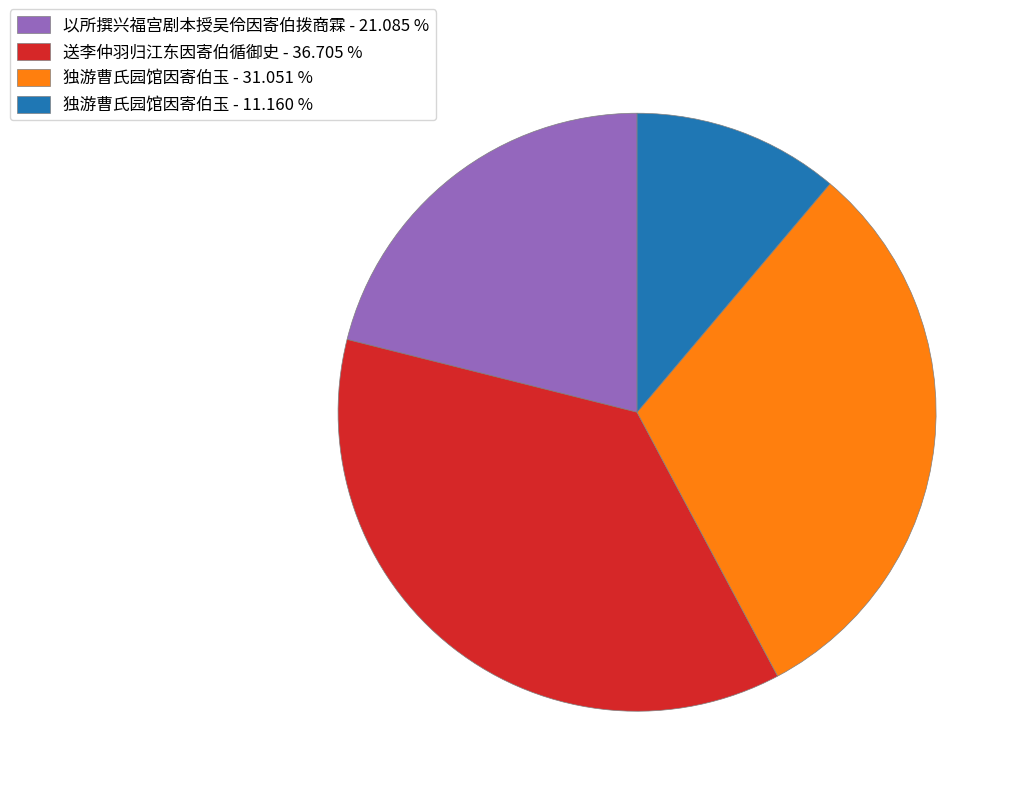

Is there any slice that represents more than half of the pie?

No